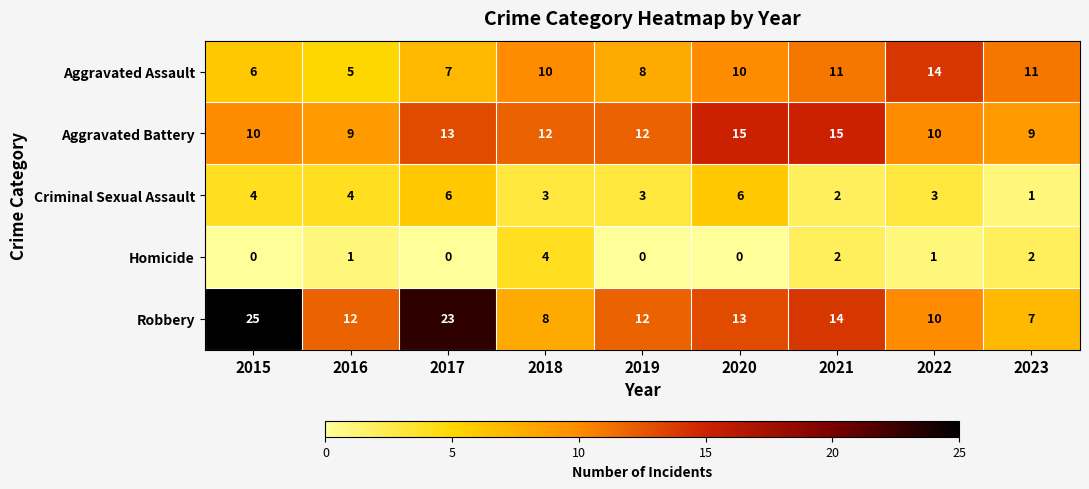

Count the number of data series in this chart.

5